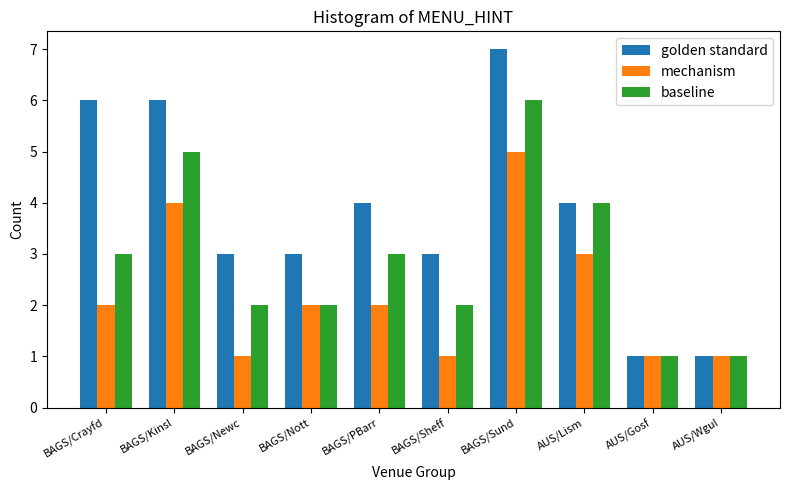

What is the difference between the maximum and second lowest values in the baseline series?

5